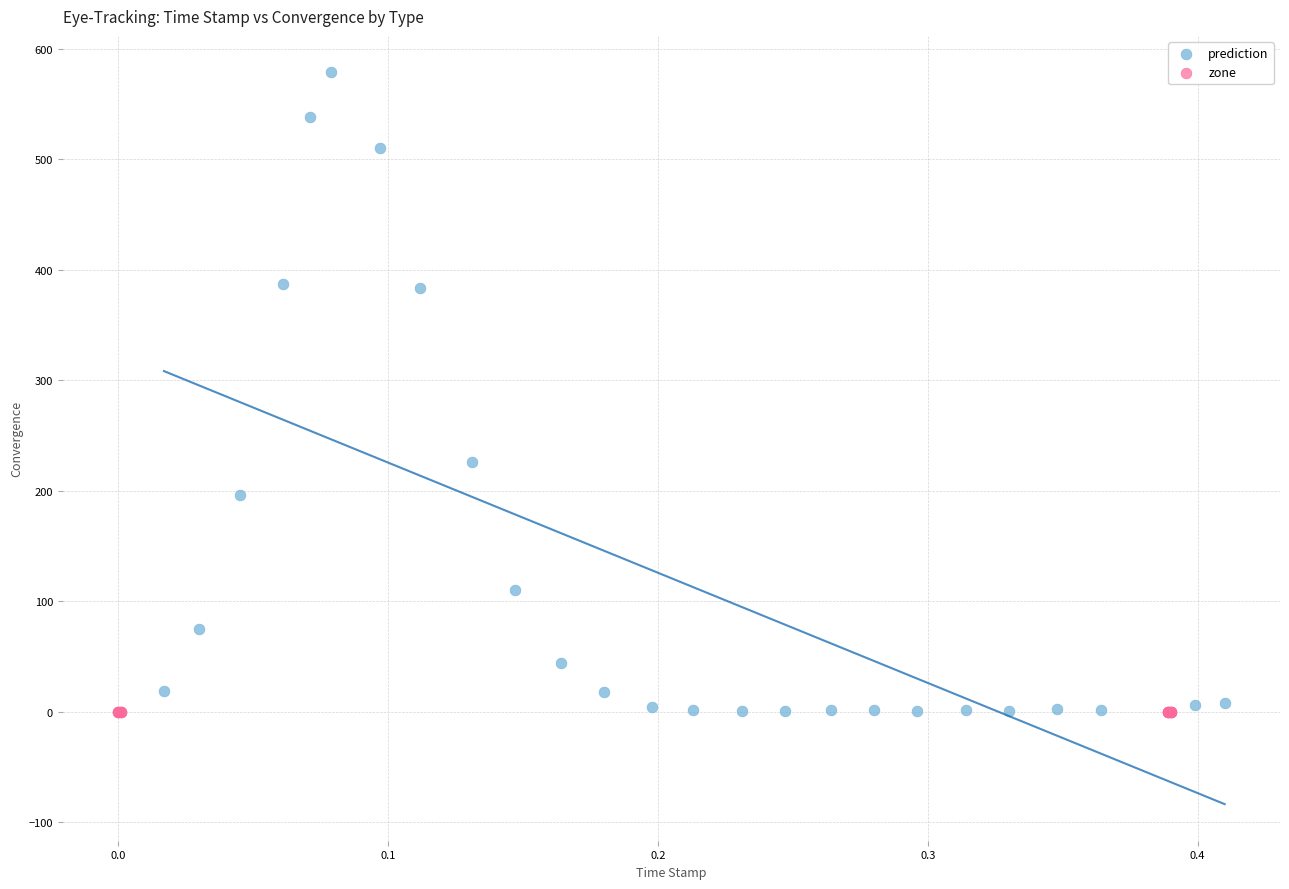

Which series reaches the maximum Y coordinate?

prediction